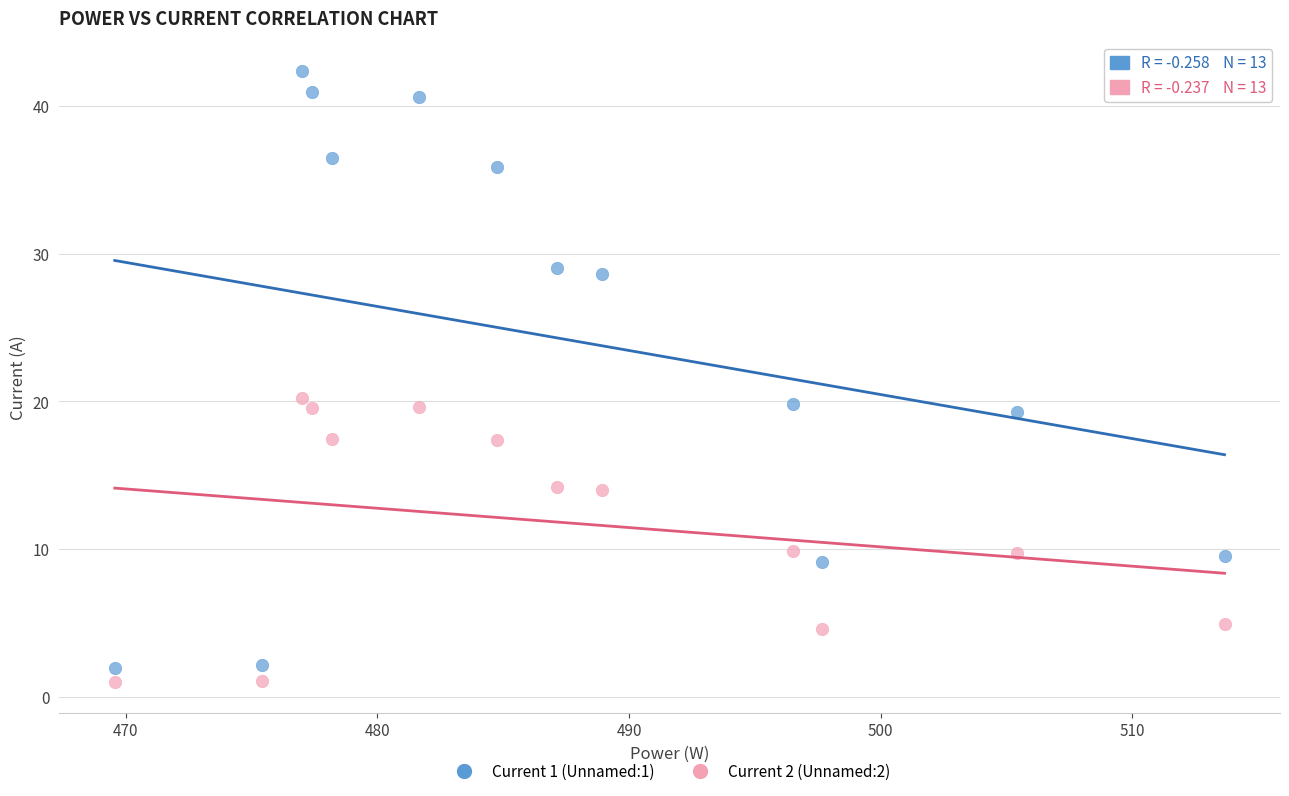

Across all data points, what is the range of X values (max minus min)?

44.1